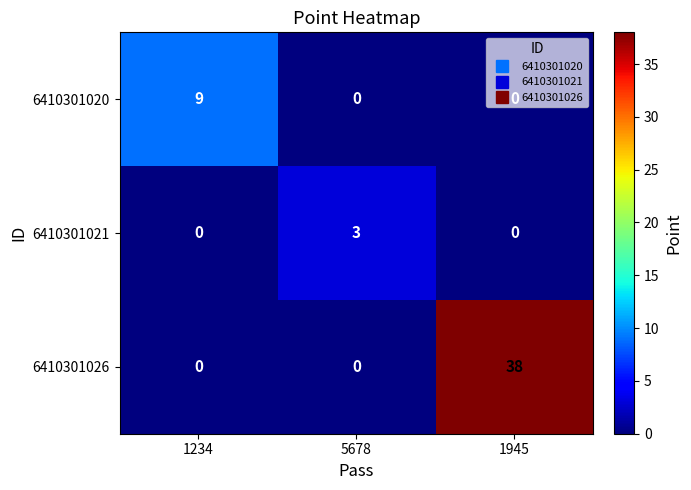

Which series changed the most between 1234 and 5678?

6410301020